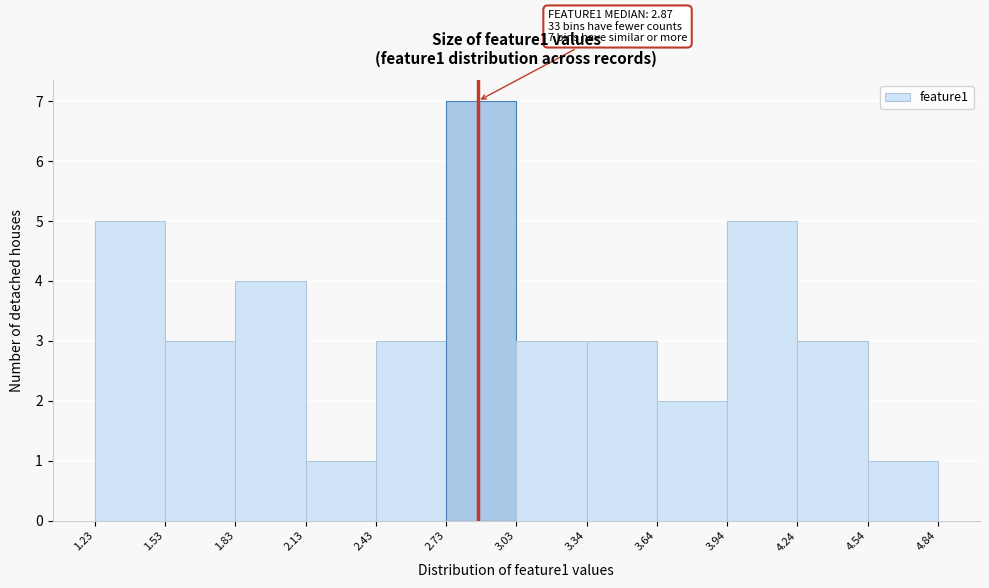

Which range on the x-axis has the tallest bar?

2.73 to 3.03